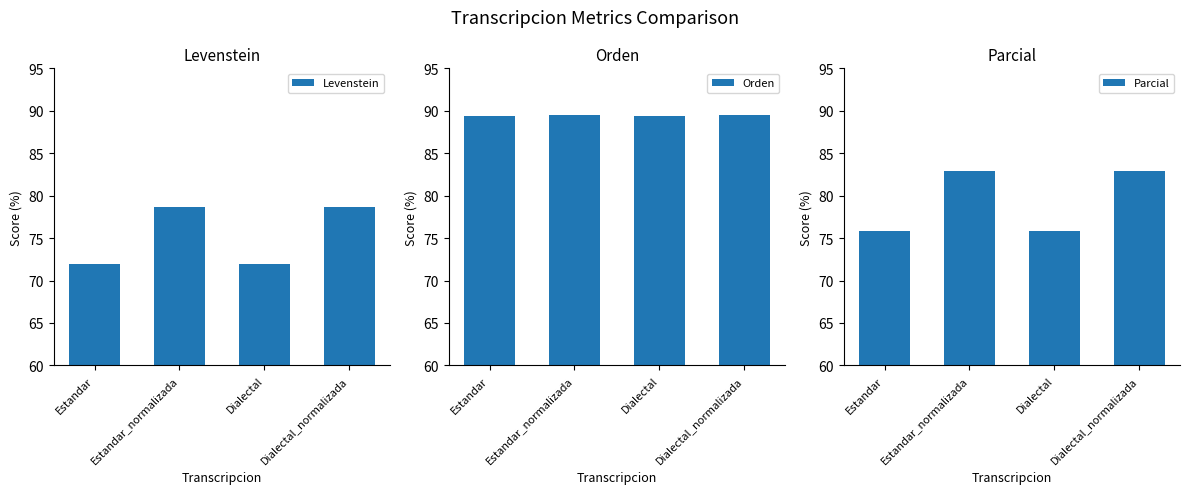

What value does the Levenstein series have at Dialectal?

71.9